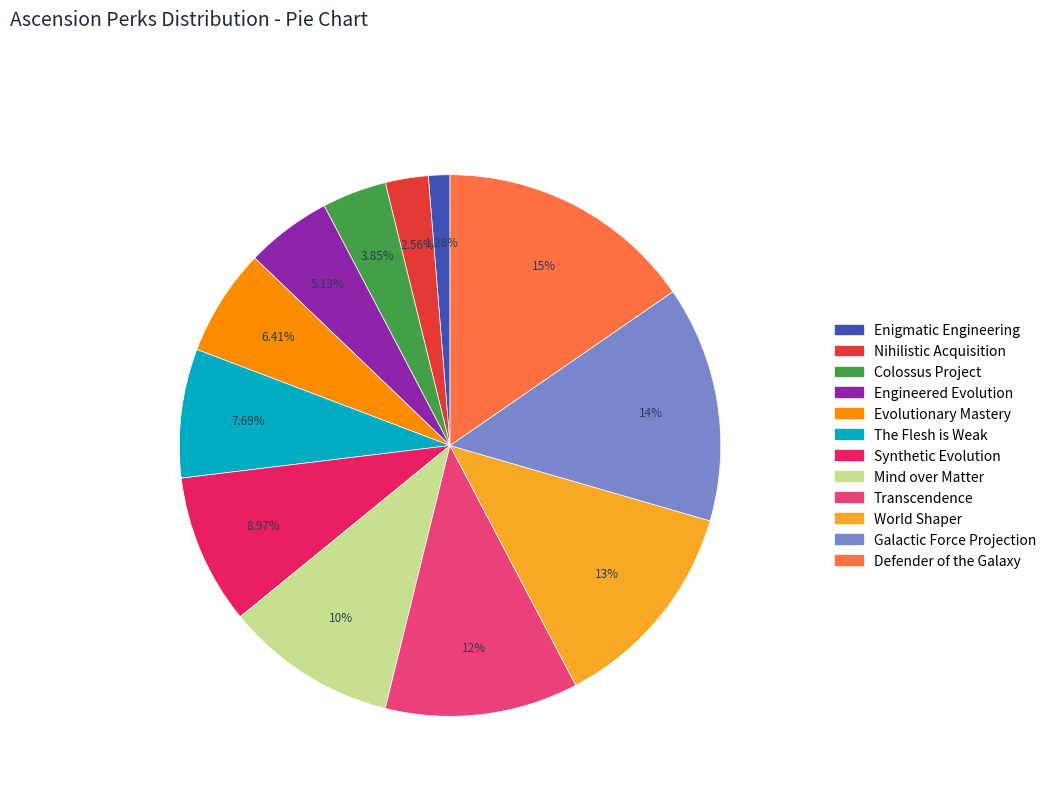

Is it true that Enigmatic Engineering is 1% of the pie?

True